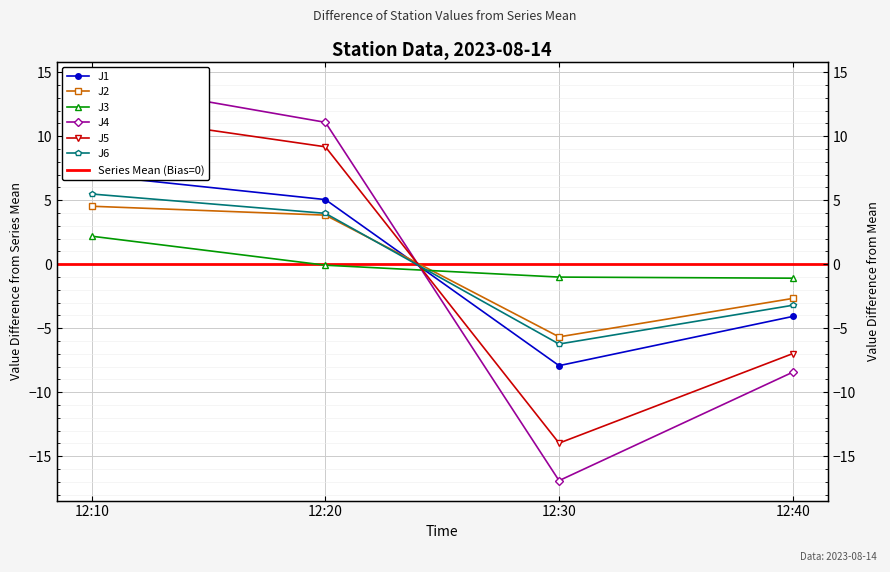

Between 12:30 and 12:40, which series saw the biggest shift?

J4